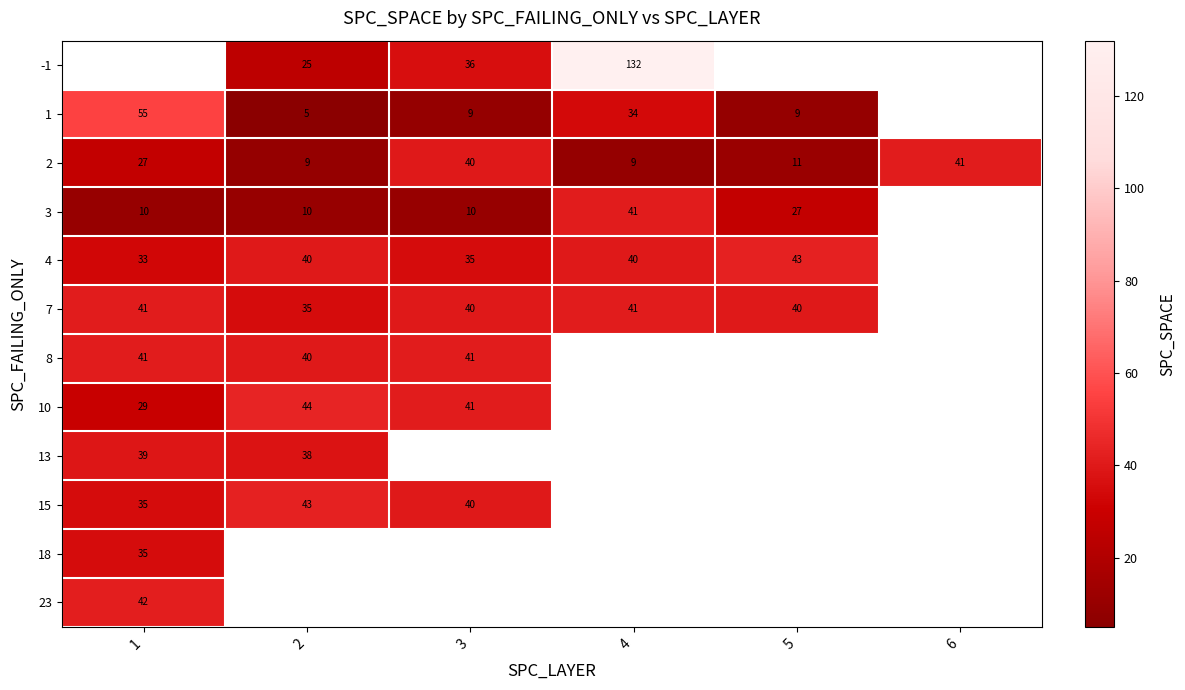

The value of 3 at 4 is 23. True or false?

False